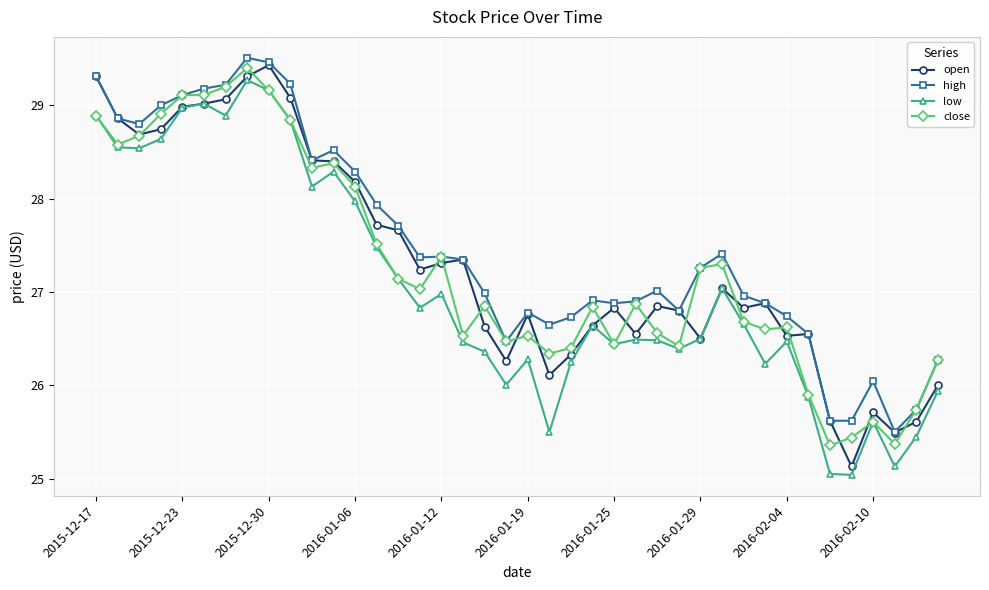

What is the maximum value shown in the chart?

29.5